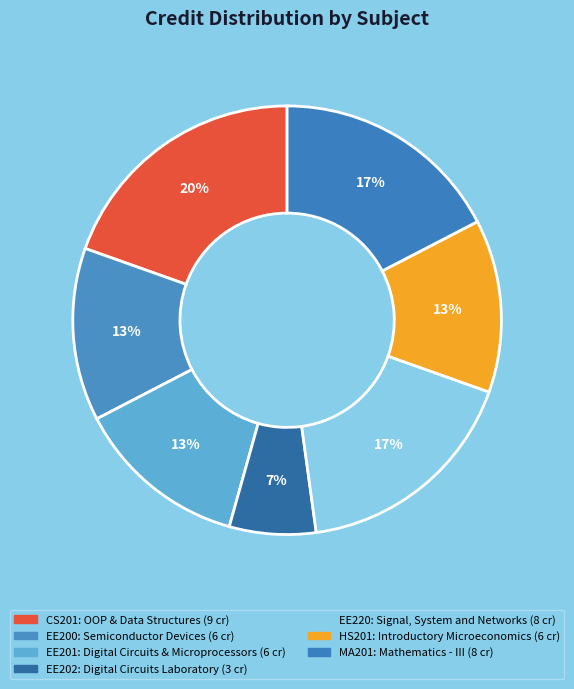

How many slices are in this pie chart?

7